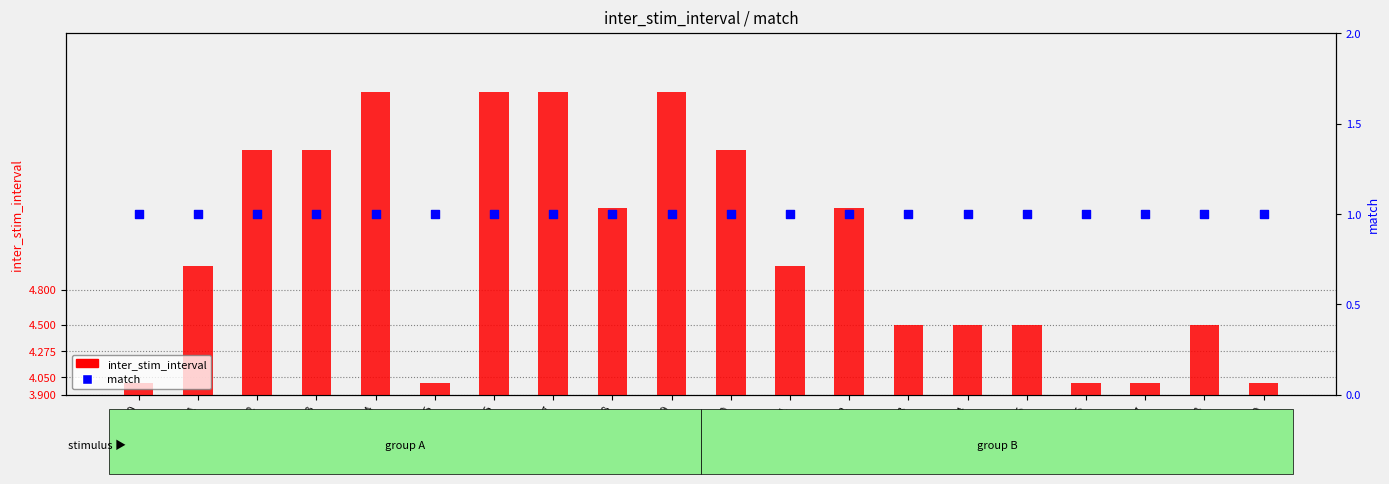

Which series contains the highest Y value?

inter_stim_interval